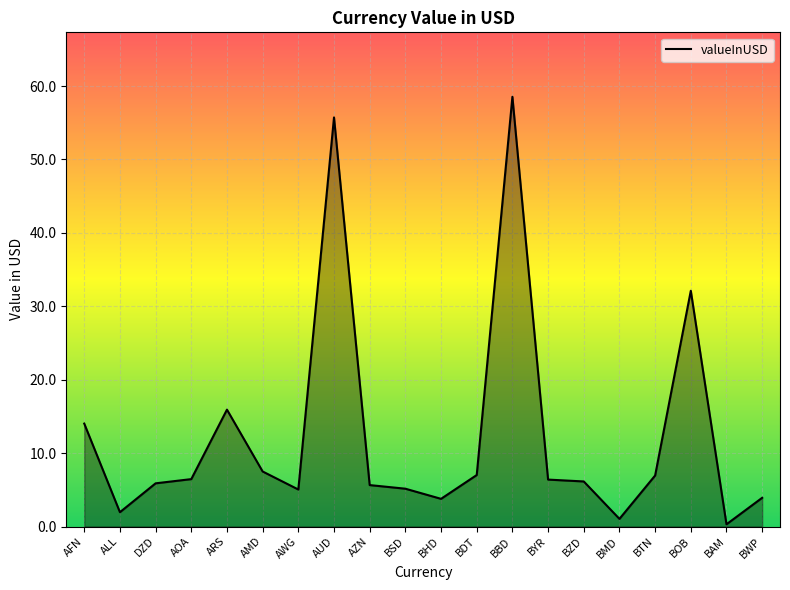

Read the value at BHD.

3.8